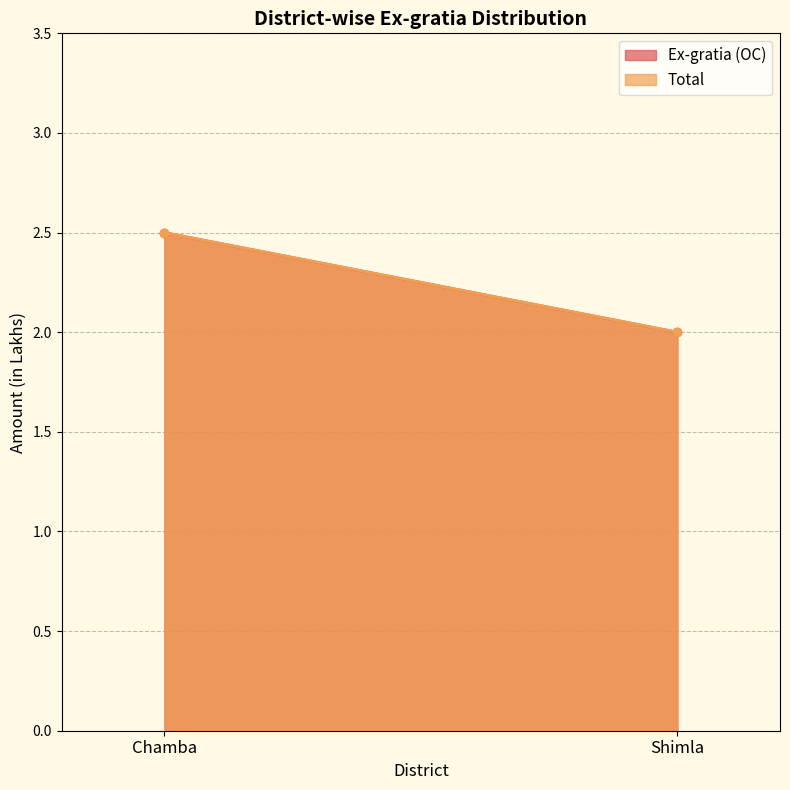

What is the average value of the Total series?

2.2